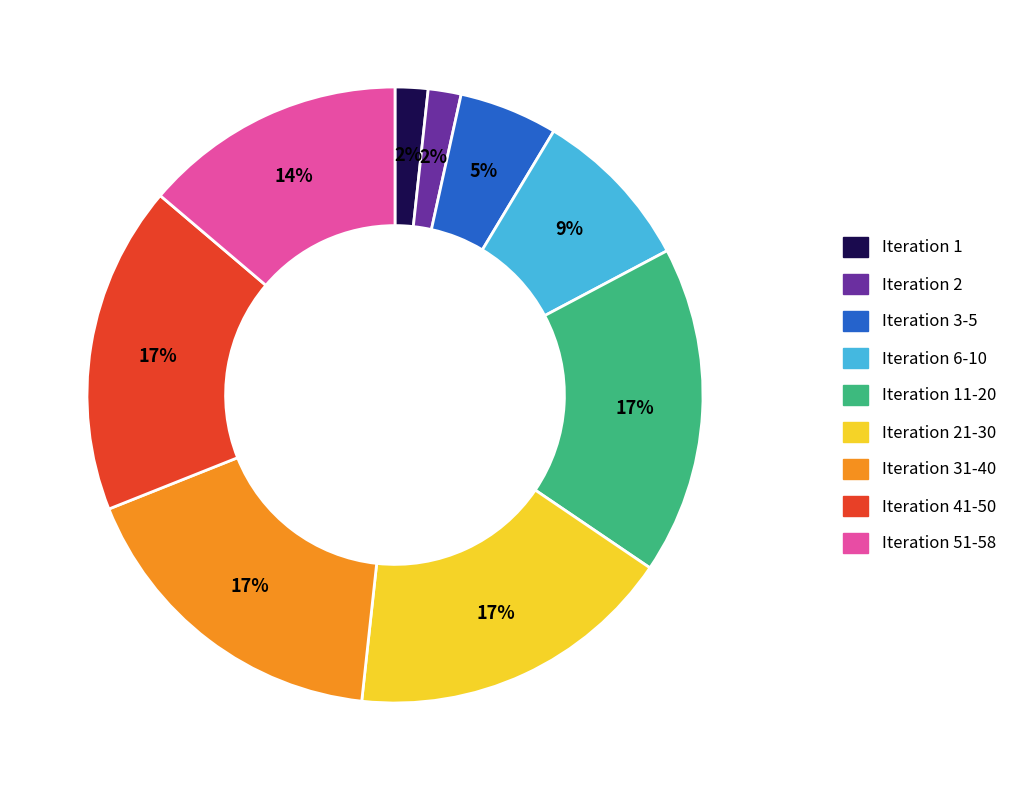

Between Iteration 21-30 and Iteration 51-58, which is larger?

Iteration 21-30